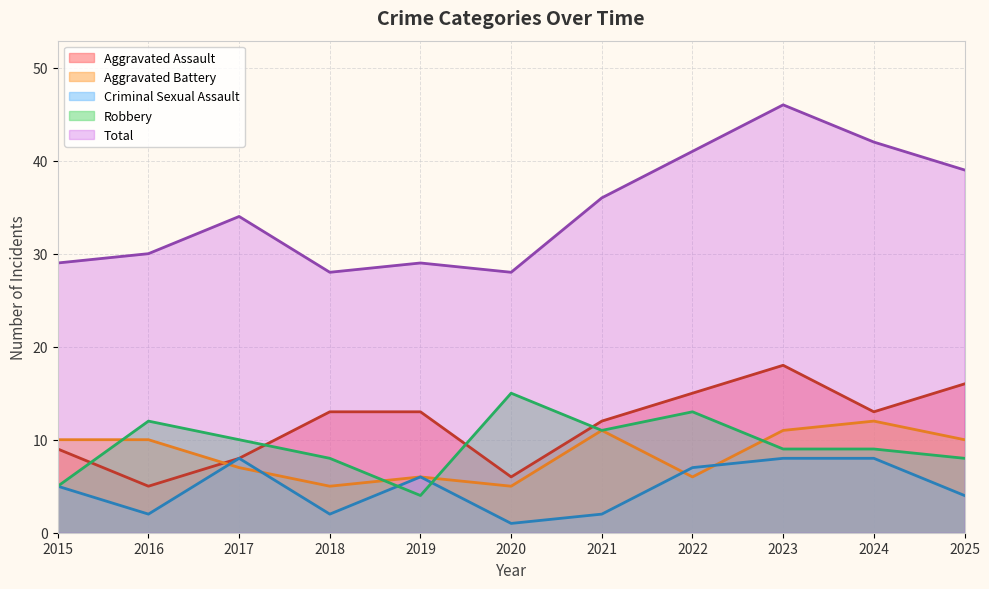

At which label does Aggravated Battery reach its peak?

2024